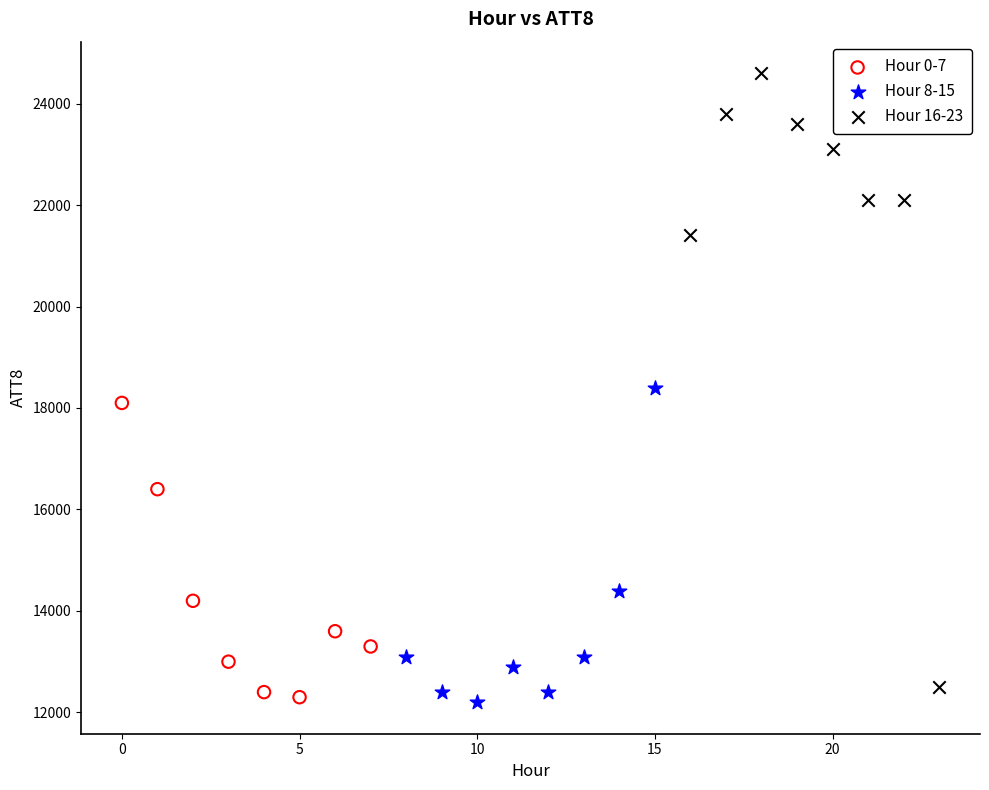

Which series has the widest spread of Y values?

Hour 16-23